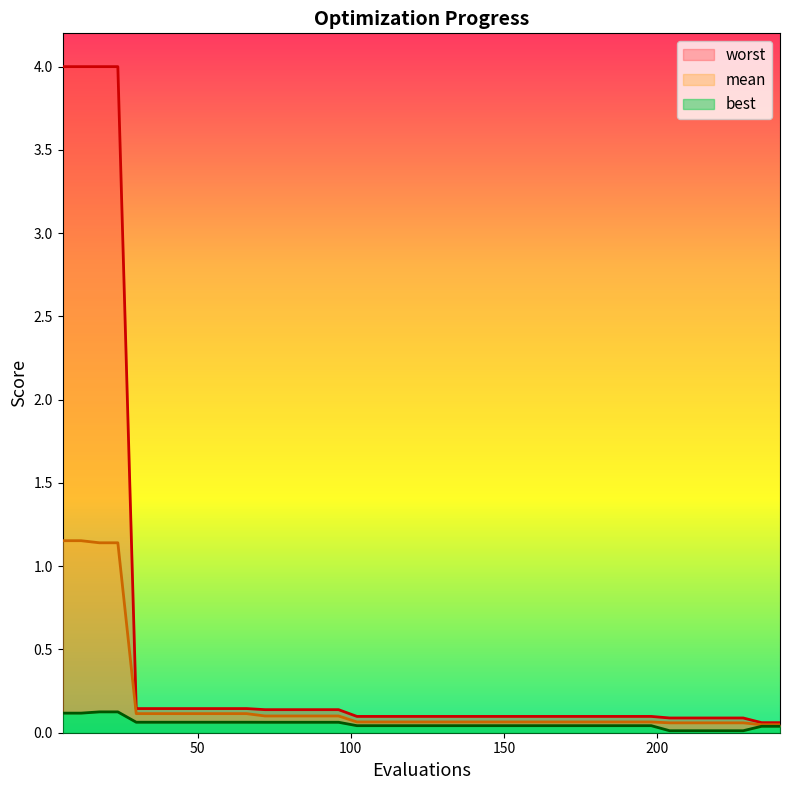

Which series has the largest range (max minus min)?

worst